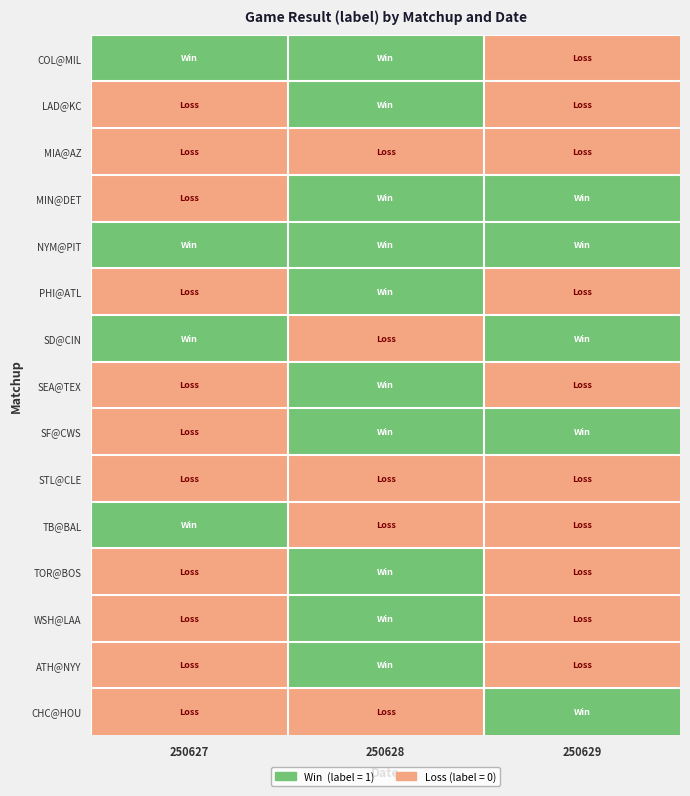

Reading left to right, list all the values displayed in this chart.

COL@MIL: 250627=1	250628=1	250629=0
LAD@KC: 250627=0	250628=1	250629=0
MIA@AZ: 250627=0	250628=0	250629=0
MIN@DET: 250627=0	250628=1	250629=1
NYM@PIT: 250627=1	250628=1	250629=1
PHI@ATL: 250627=0	250628=1	250629=0
SD@CIN: 250627=1	250628=0	250629=1
SEA@TEX: 250627=0	250628=1	250629=0
SF@CWS: 250627=0	250628=1	250629=1
STL@CLE: 250627=0	250628=0	250629=0
TB@BAL: 250627=1	250628=0	250629=0
TOR@BOS: 250627=0	250628=1	250629=0
WSH@LAA: 250627=0	250628=1	250629=0
ATH@NYY: 250627=0	250628=1	250629=0
CHC@HOU: 250627=0	250628=0	250629=1